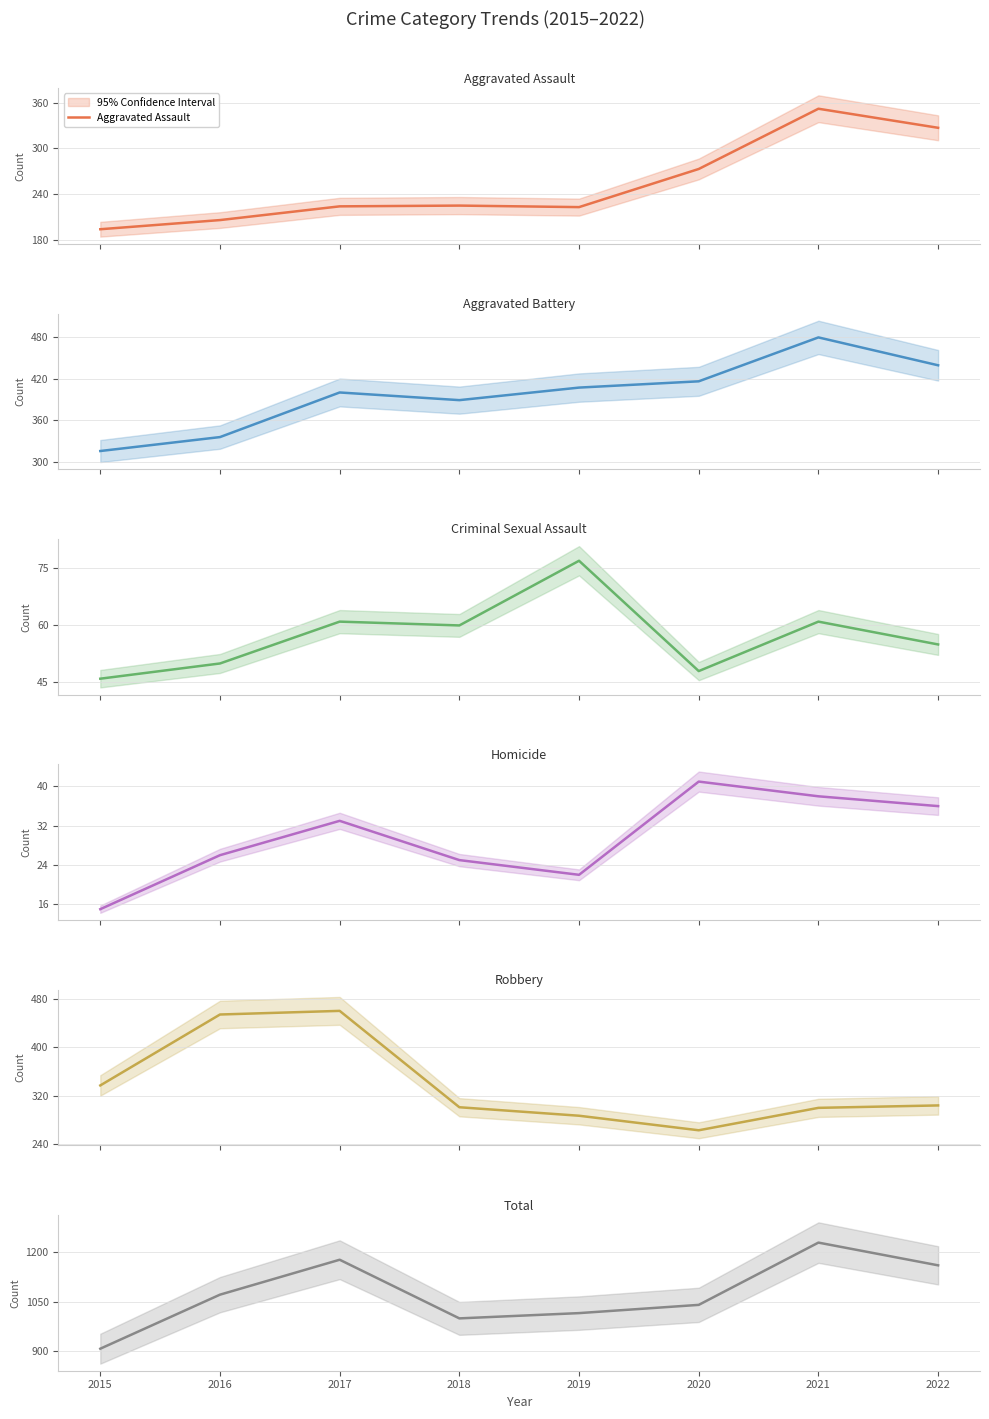

What is the value of the Aggravated Assault point at the 6th from the left?

273